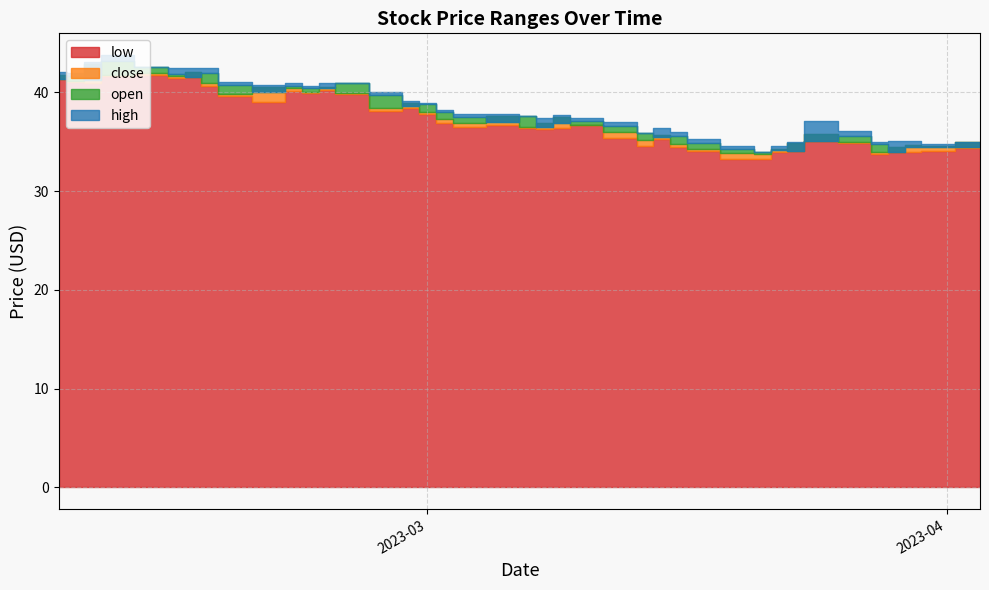

True or false: low and close cross at least once.

False